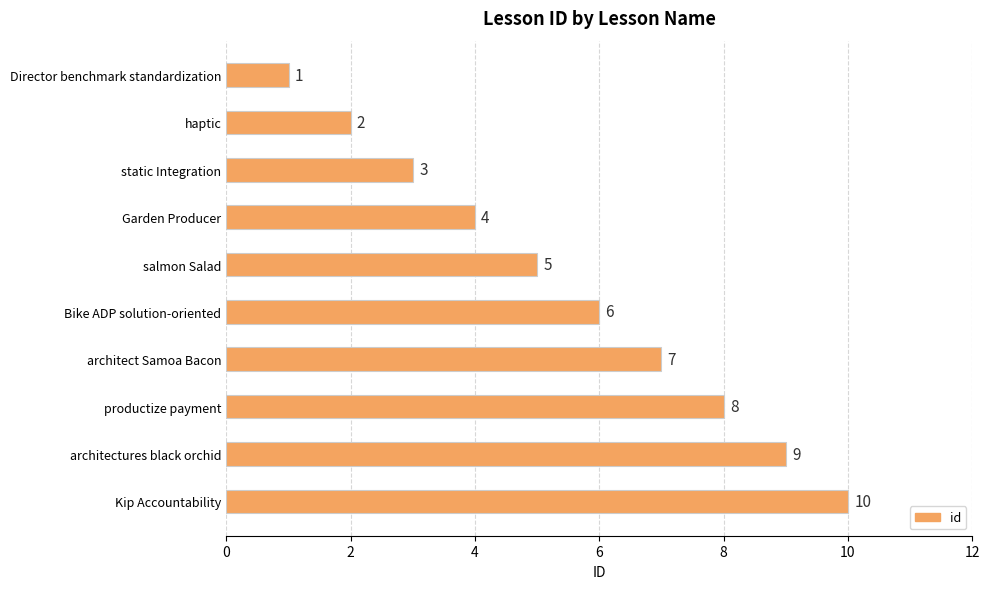

What is the difference between the values at Director benchmark standardization and Garden Producer?

3